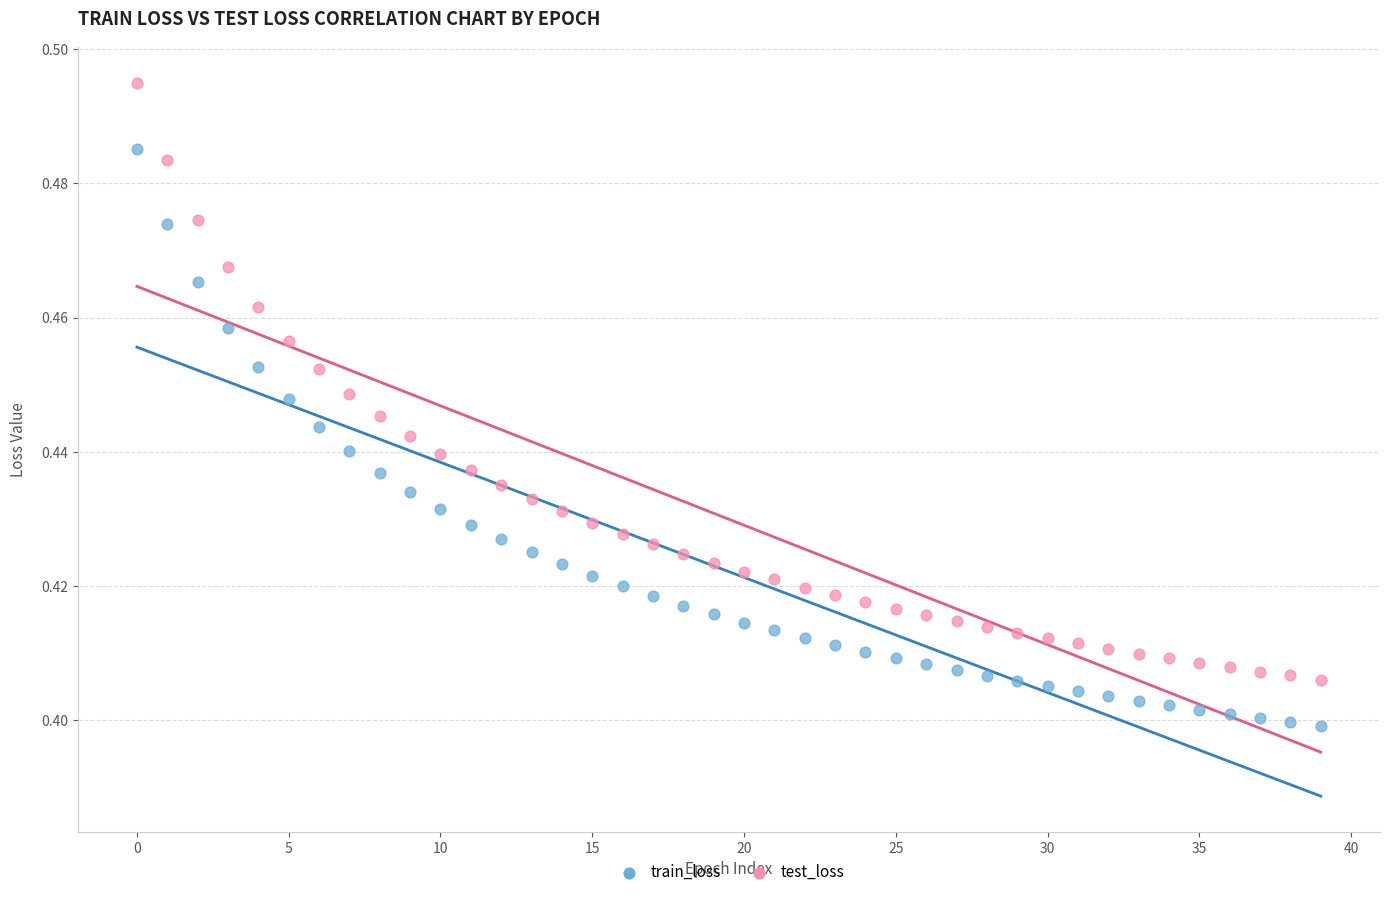

Which series contains the highest Y value?

test_loss